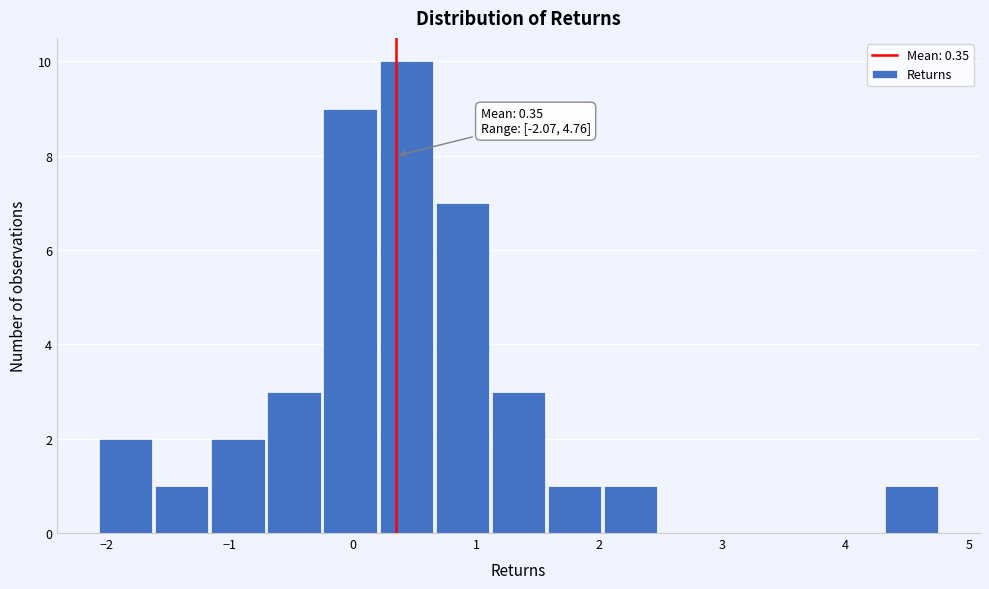

Which range on the x-axis has the tallest bar?

0.2 to 0.7